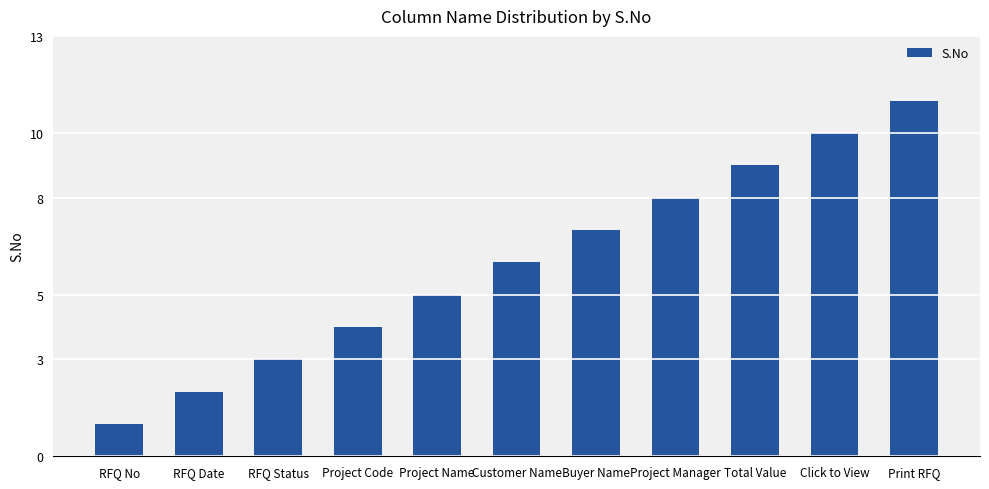

At which category does the chart reach its minimum across all series?

RFQ No